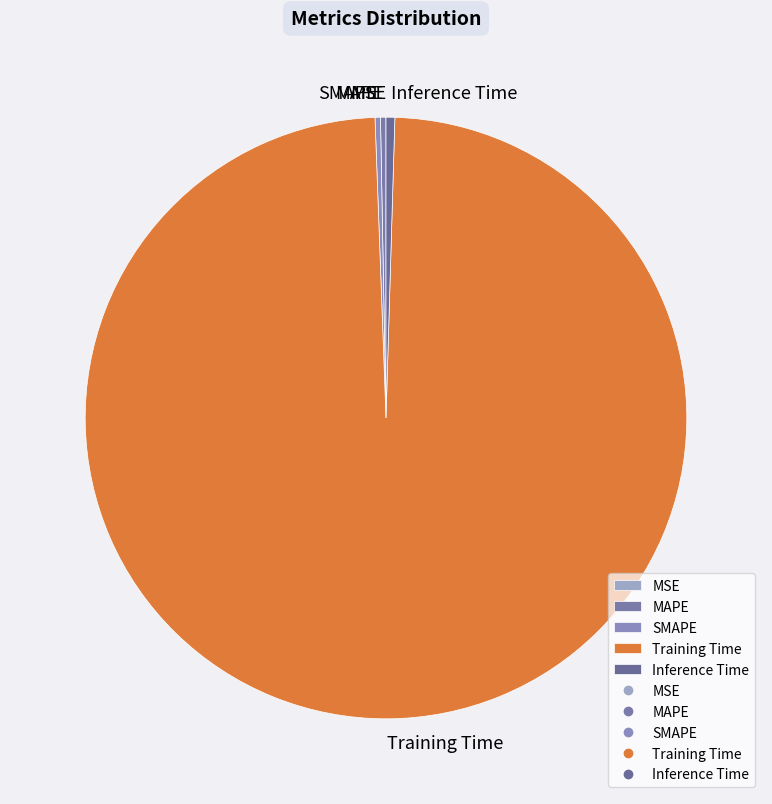

Which slice represents more than half of the pie?

Training Time